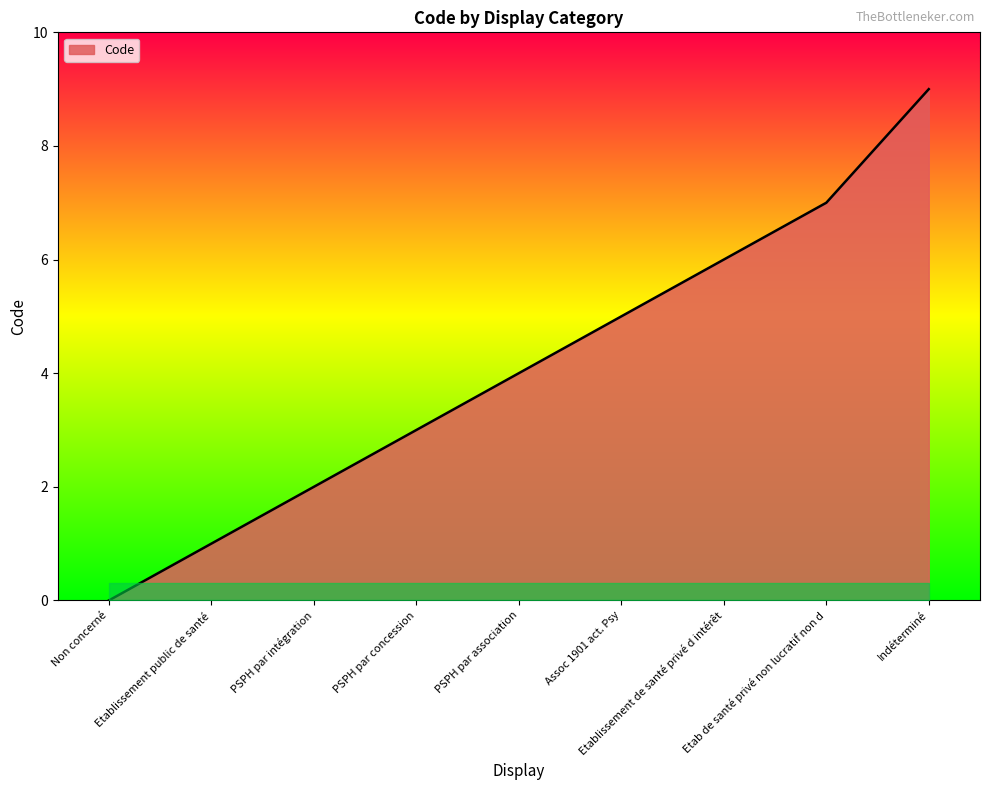

The value at PSPH par concession is 5. True or false?

False